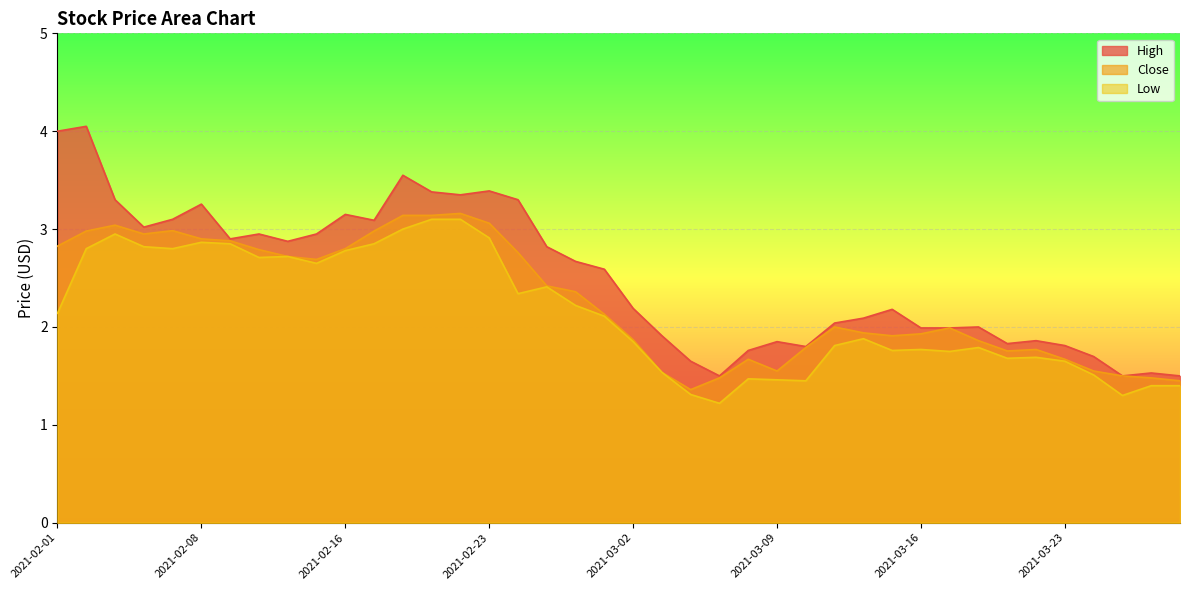

What is the smallest value displayed?

1.2